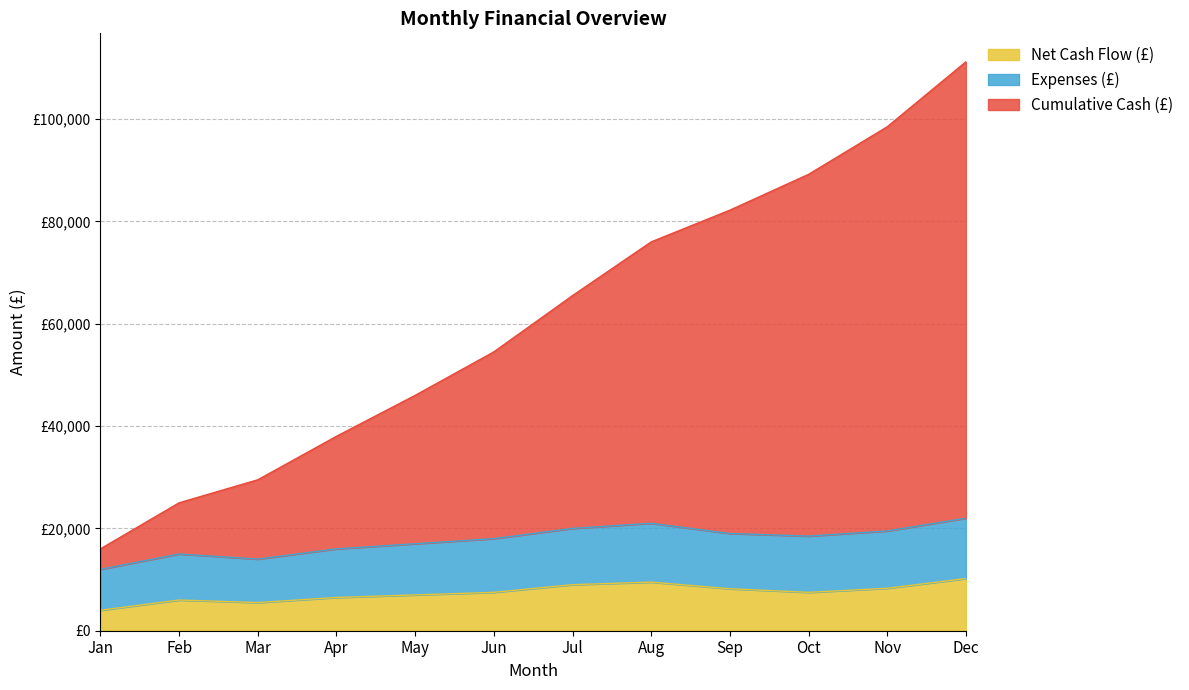

List the series in order of their overall mean, highest first.

Cumulative Cash (£), Expenses (£), Net Cash Flow (£)